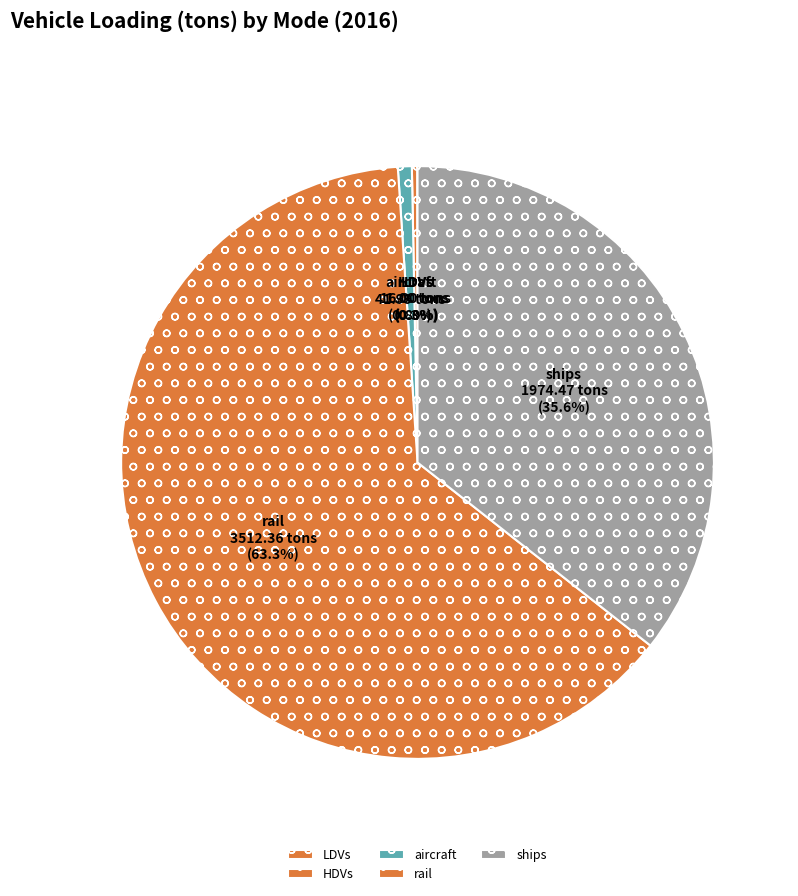

Does rail account for over 50% of the chart?

Yes